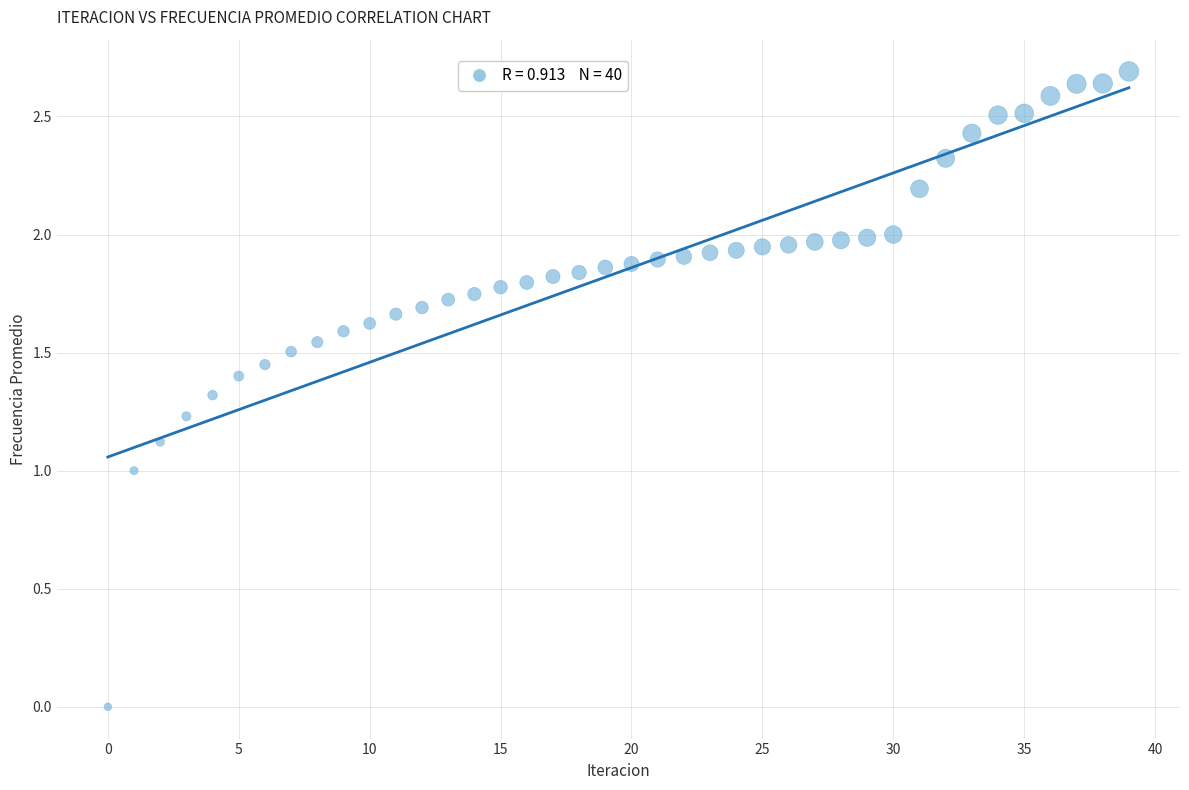

What is the range of Y values (max minus min)?

2.7